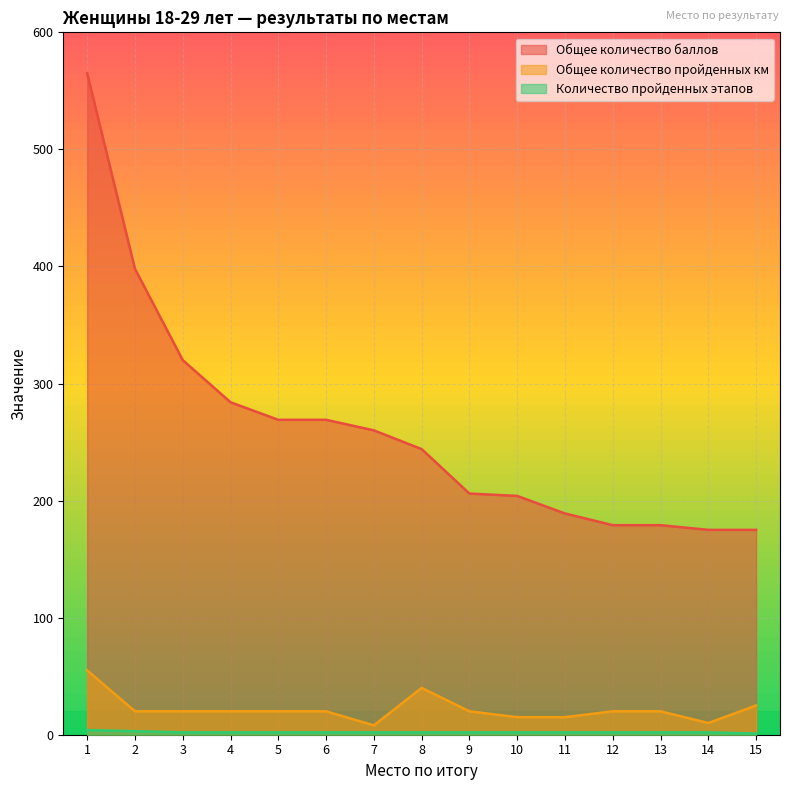

List the labels in order of Количество пройденных этапов value, smallest first.

15, 3, 4, 5, 6, 7, 8, 9, 10, 11, 12, 13, 14, 2, 1